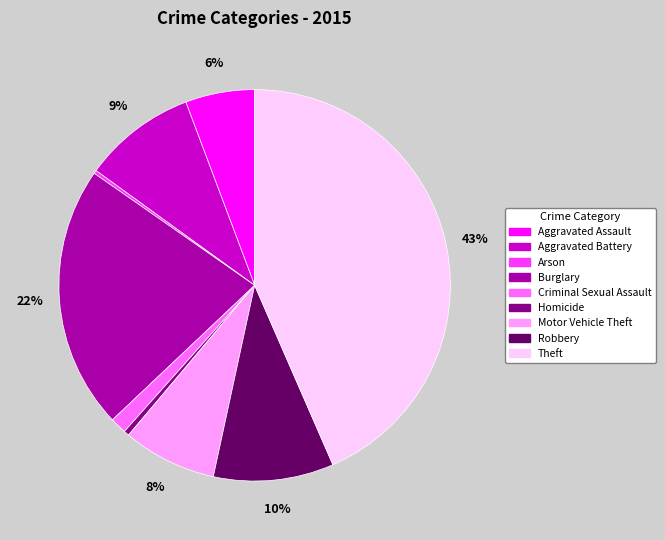

Which category has the biggest portion of the pie?

Theft